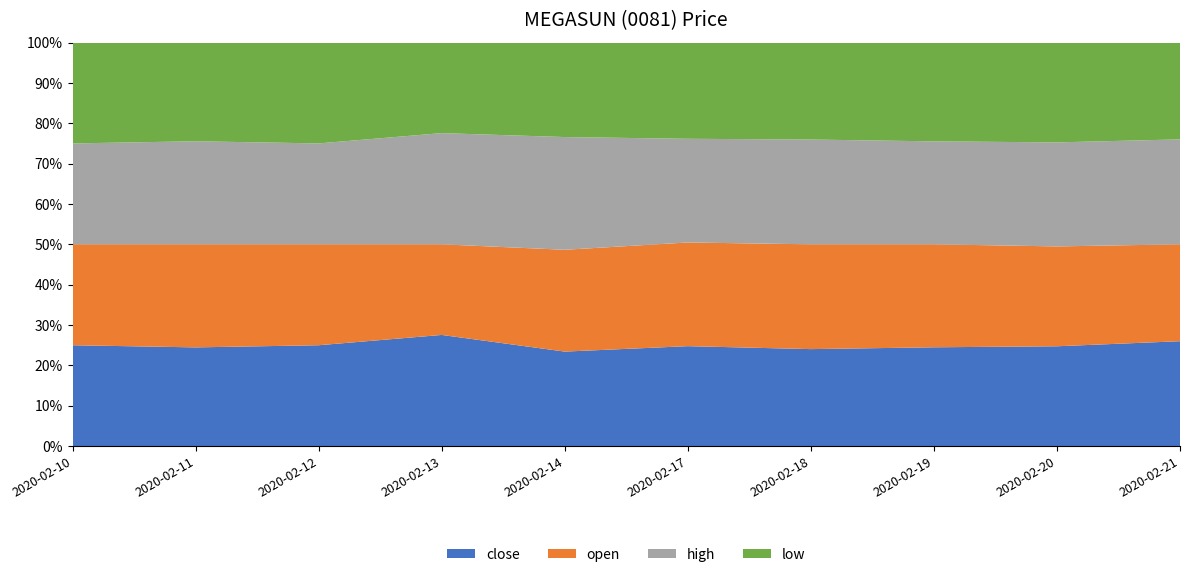

Reading right to left, list all the values displayed in this chart.

close: 2020-02-21=0.1	2020-02-20=0.1	2020-02-19=0.1	2020-02-18=0.1	2020-02-17=0.1	2020-02-14=0.1	2020-02-13=0.1	2020-02-12=0.1	2020-02-11=0.1	2020-02-10=0.1
open: 2020-02-21=0.1	2020-02-20=0.1	2020-02-19=0.1	2020-02-18=0.1	2020-02-17=0.1	2020-02-14=0.1	2020-02-13=0.1	2020-02-12=0.1	2020-02-11=0.1	2020-02-10=0.1
high: 2020-02-21=0.1	2020-02-20=0.1	2020-02-19=0.1	2020-02-18=0.1	2020-02-17=0.1	2020-02-14=0.2	2020-02-13=0.1	2020-02-12=0.1	2020-02-11=0.1	2020-02-10=0.1
low: 2020-02-21=0.1	2020-02-20=0.1	2020-02-19=0.1	2020-02-18=0.1	2020-02-17=0.1	2020-02-14=0.1	2020-02-13=0.1	2020-02-12=0.1	2020-02-11=0.1	2020-02-10=0.1